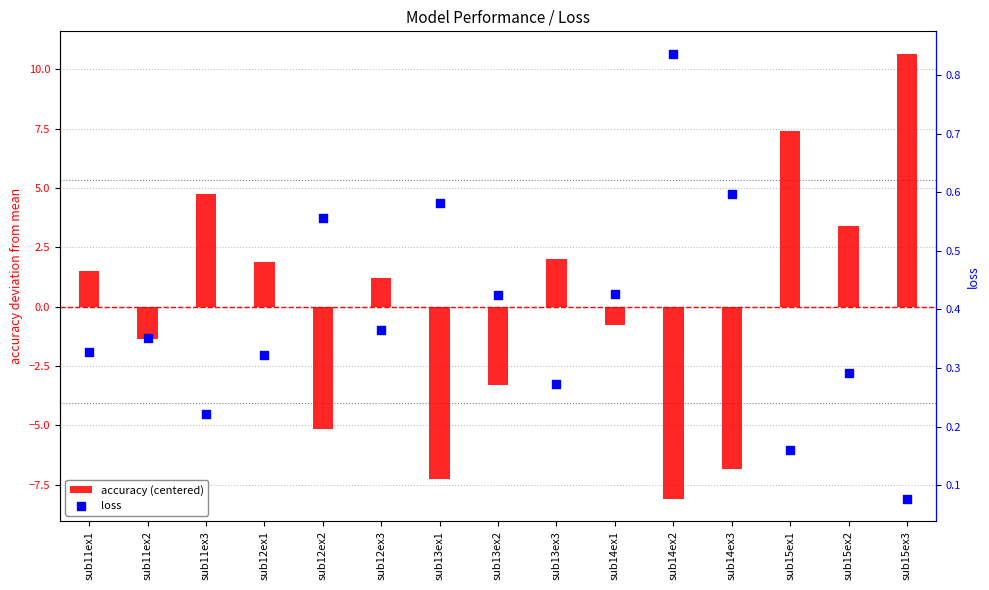

Which series has the largest total across all categories?

loss